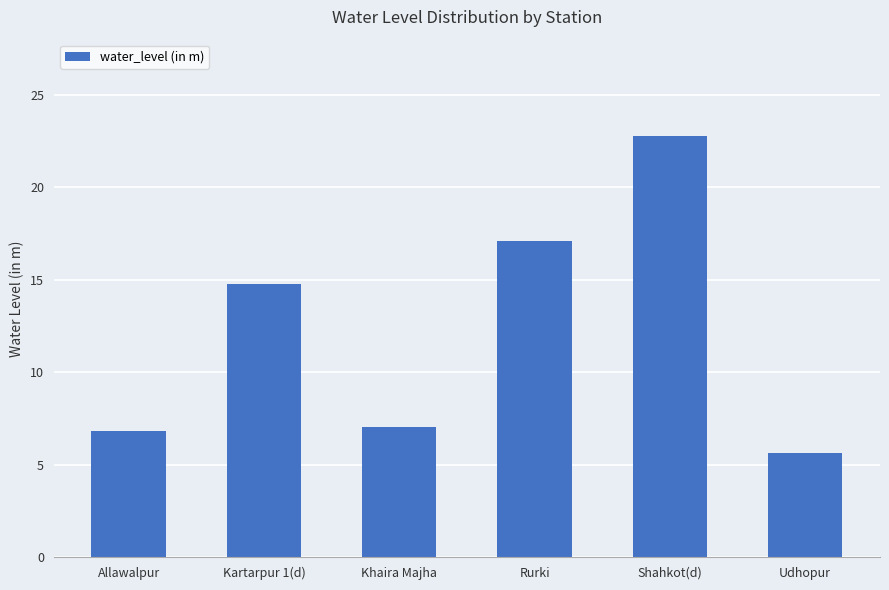

What position from the left is Allawalpur?

1